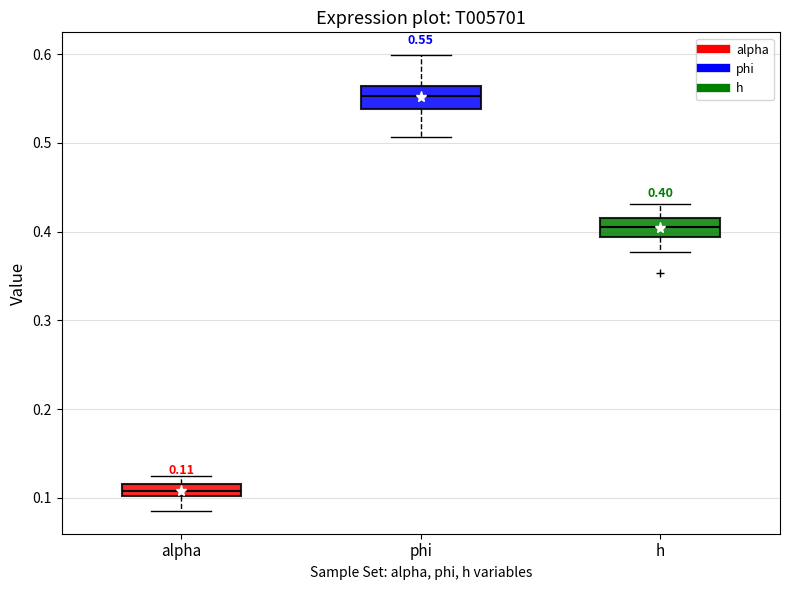

Which box's median line is the lowest?

alpha